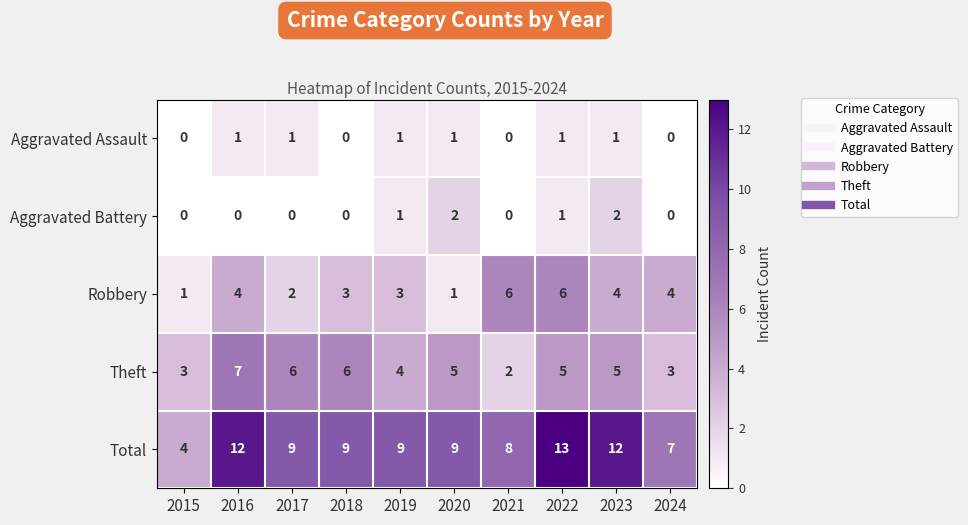

At which category is the sum across all series the highest?

2022